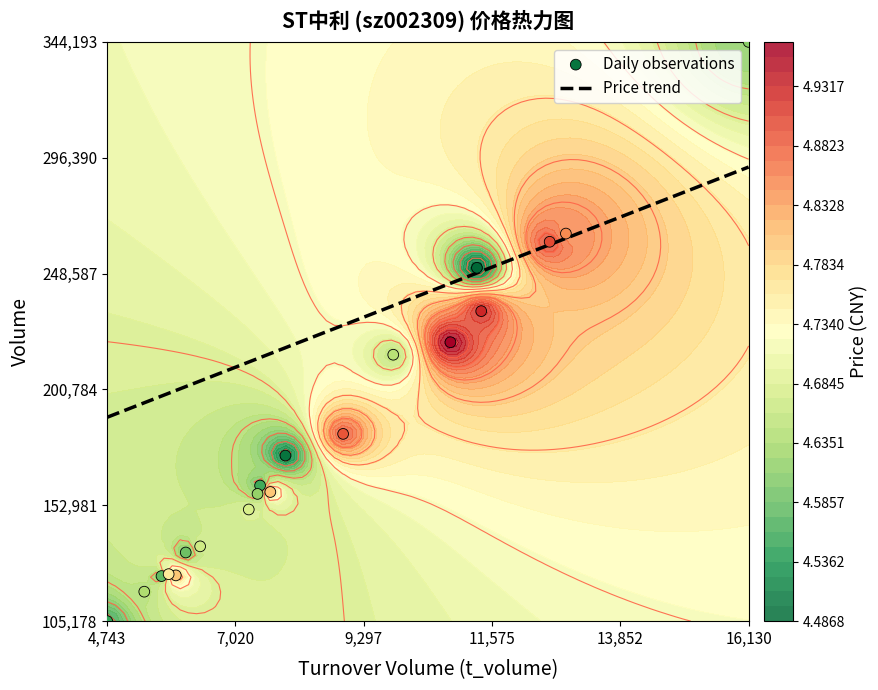

Which series has the largest total across all categories?

Price trend